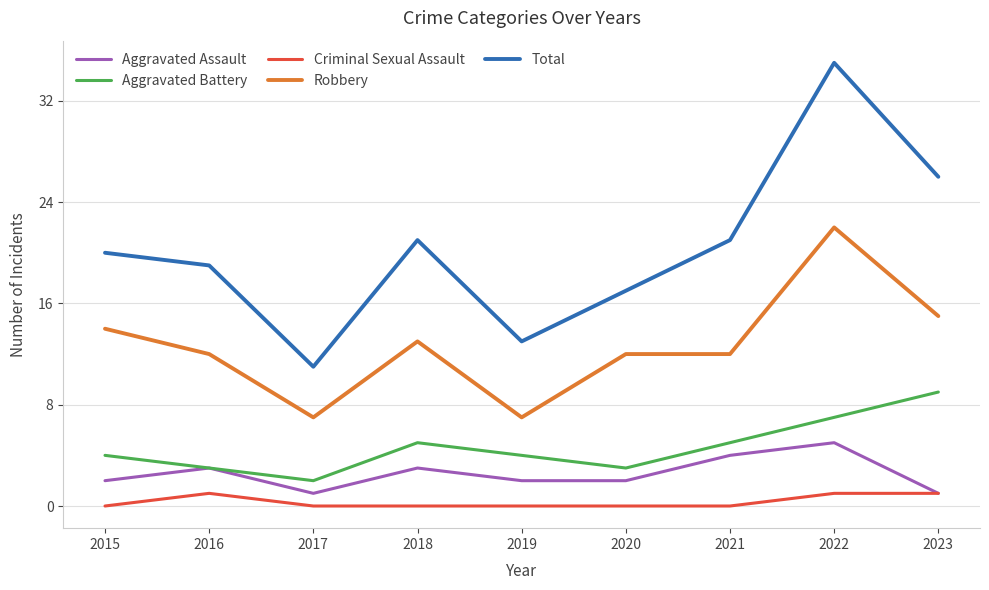

Rank the series at 2022 from highest to lowest value.

Total, Robbery, Aggravated Battery, Aggravated Assault, Criminal Sexual Assault